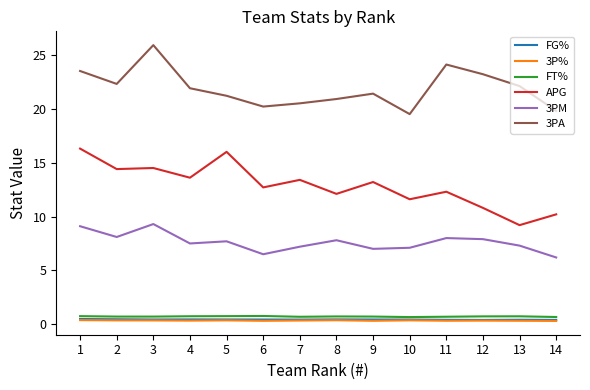

True or false: 3PM has a value of 11.7 at 12.

False